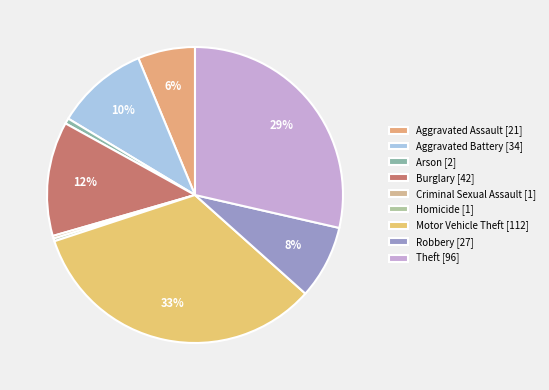

What is the change in value from Criminal Sexual Assault to Motor Vehicle Theft?

+111